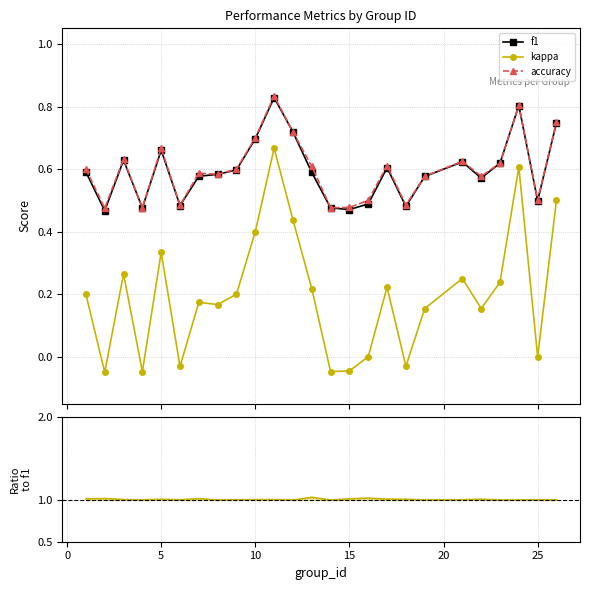

True or false: accuracy has more than 2 points higher than both neighbors.

True